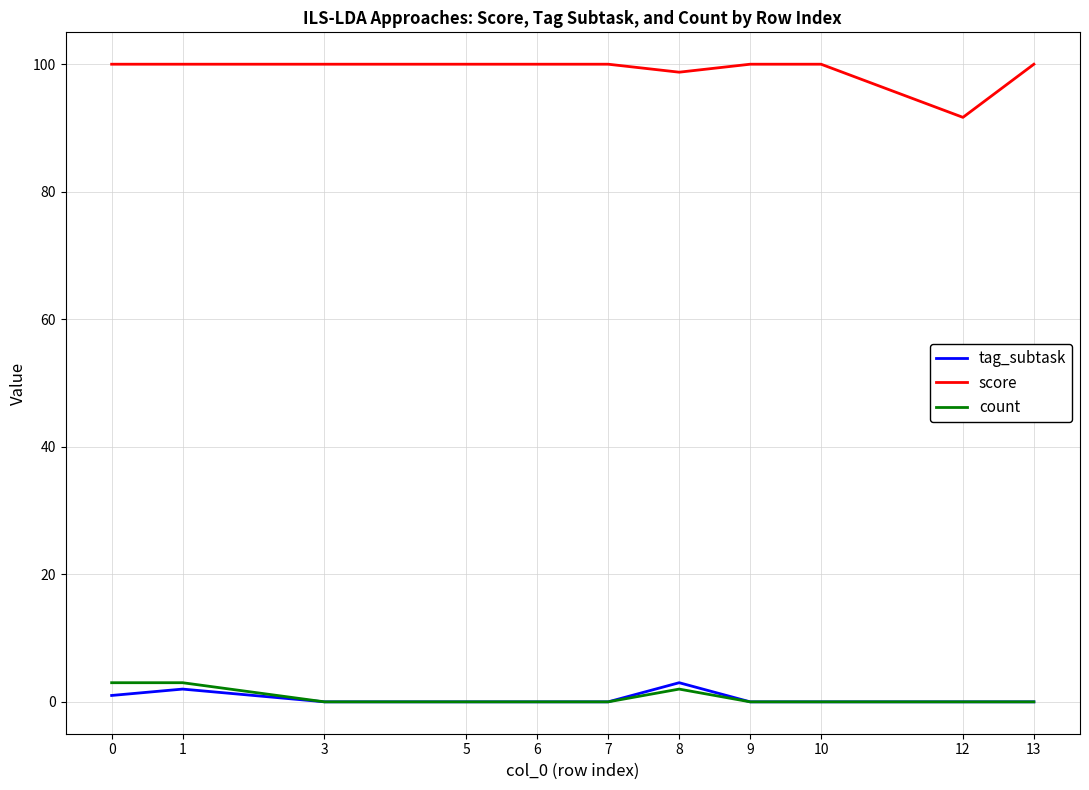

Is it true that score equals 100.0 at 5?

True